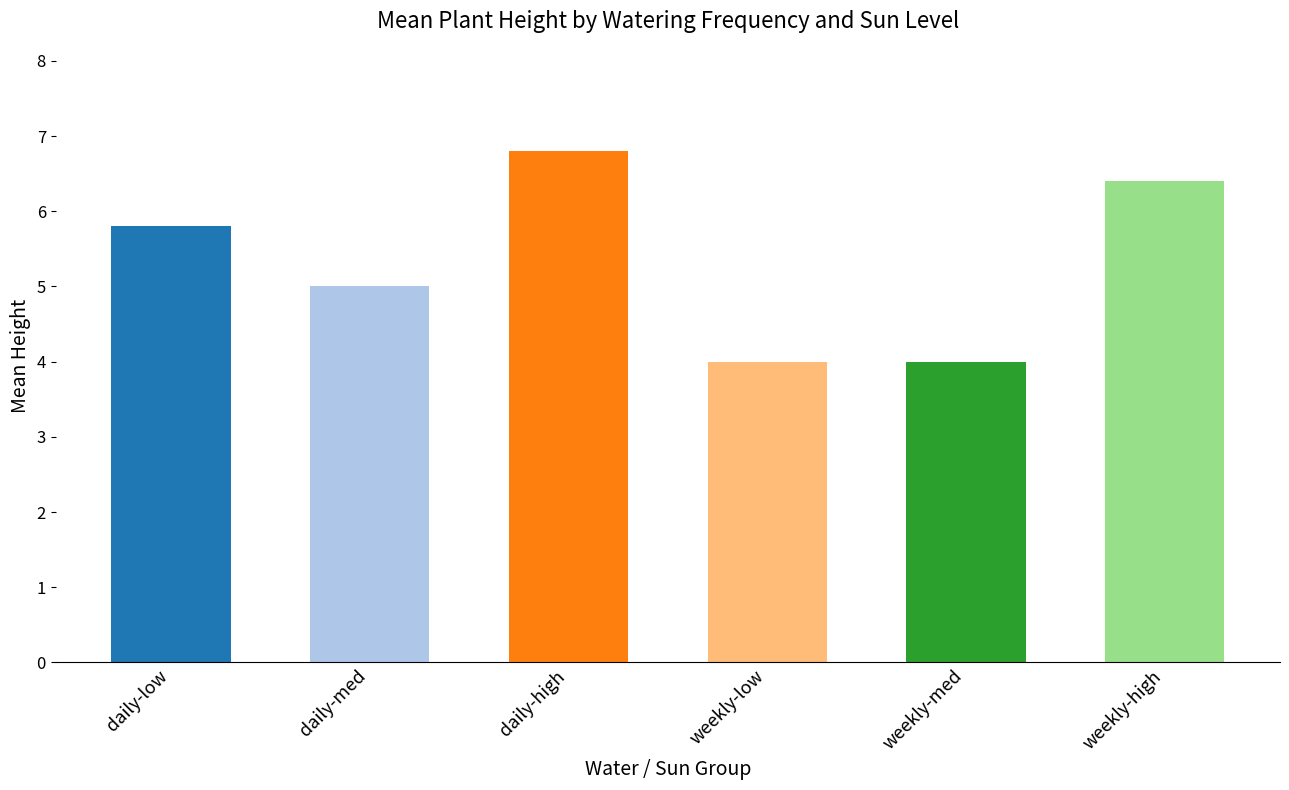

Which has a higher value, daily-med or weekly-med?

daily-med